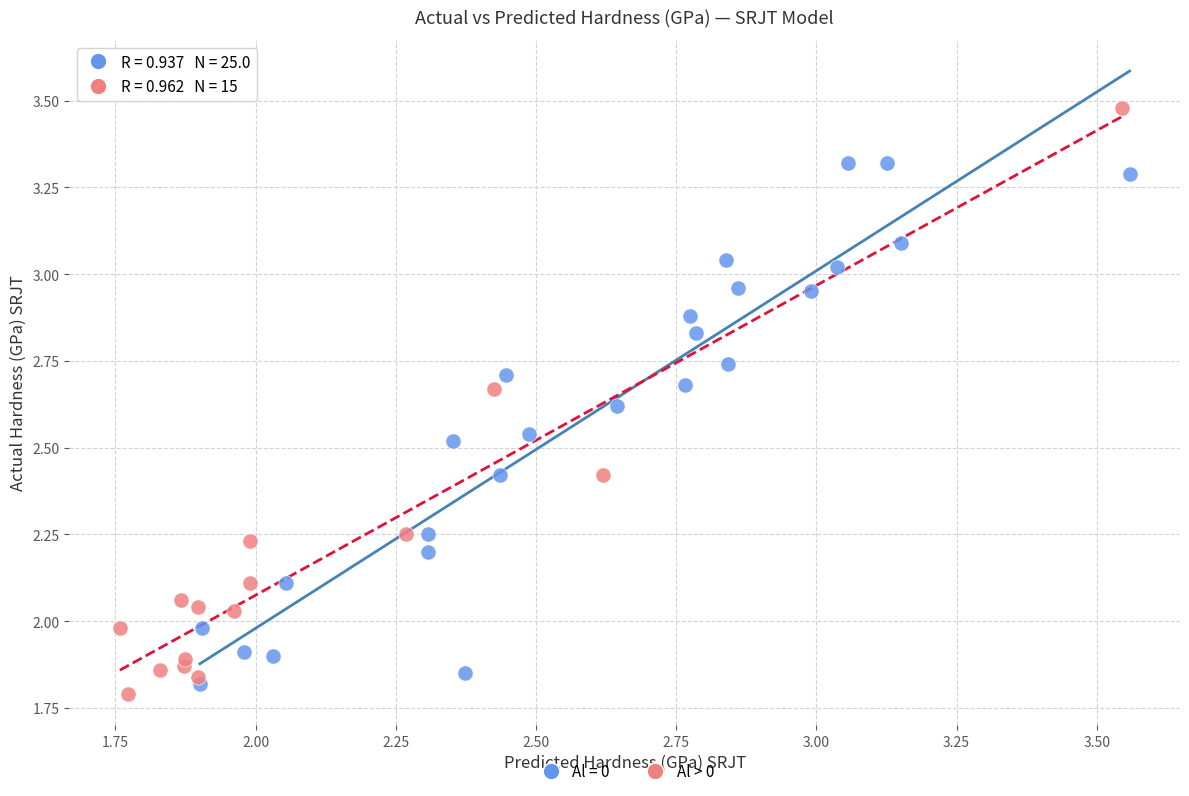

Which series reaches the maximum Y coordinate?

Al > 0